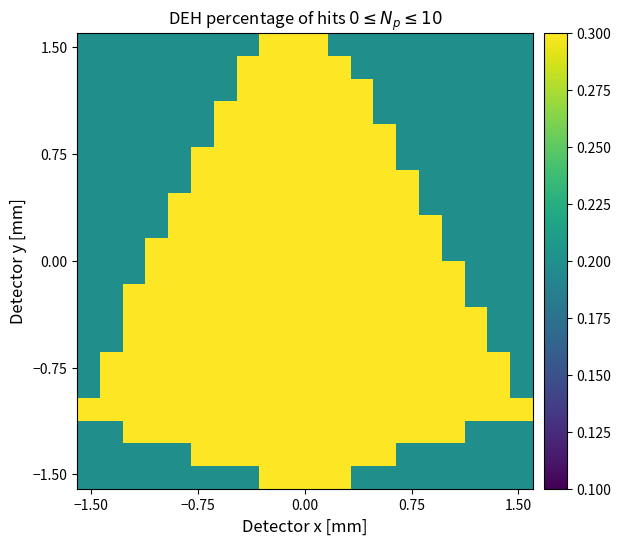

How many series are shown in this chart?

20